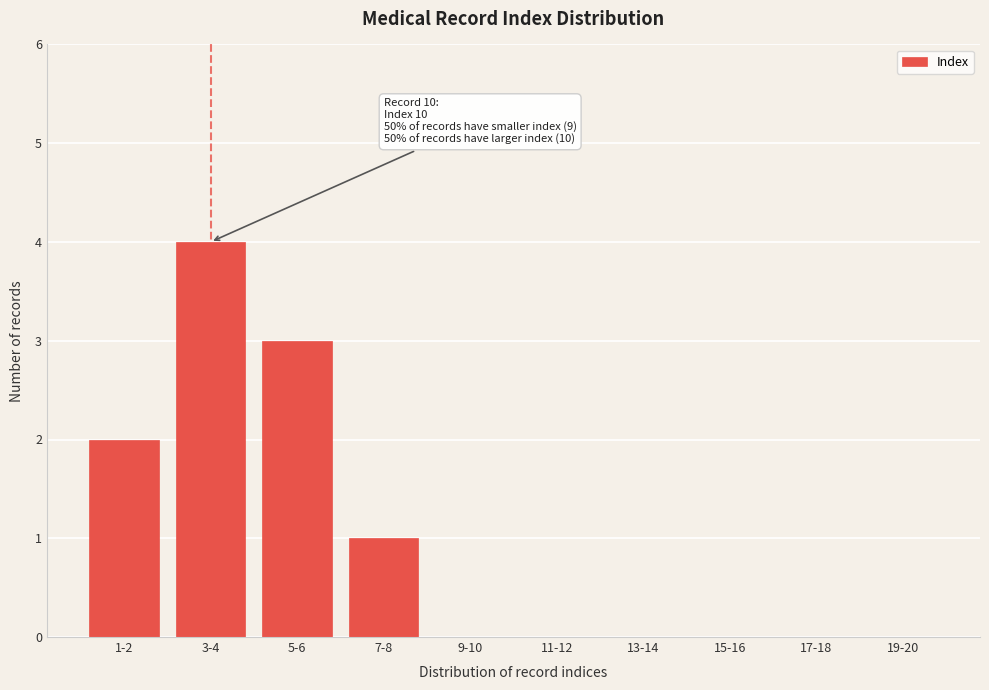

Reading left to right, list all the values displayed in this chart.

1-2=2	3-4=4	5-6=3	7-8=1	9-10=0	11-12=0	13-14=0	15-16=0	17-18=0	19-20=0